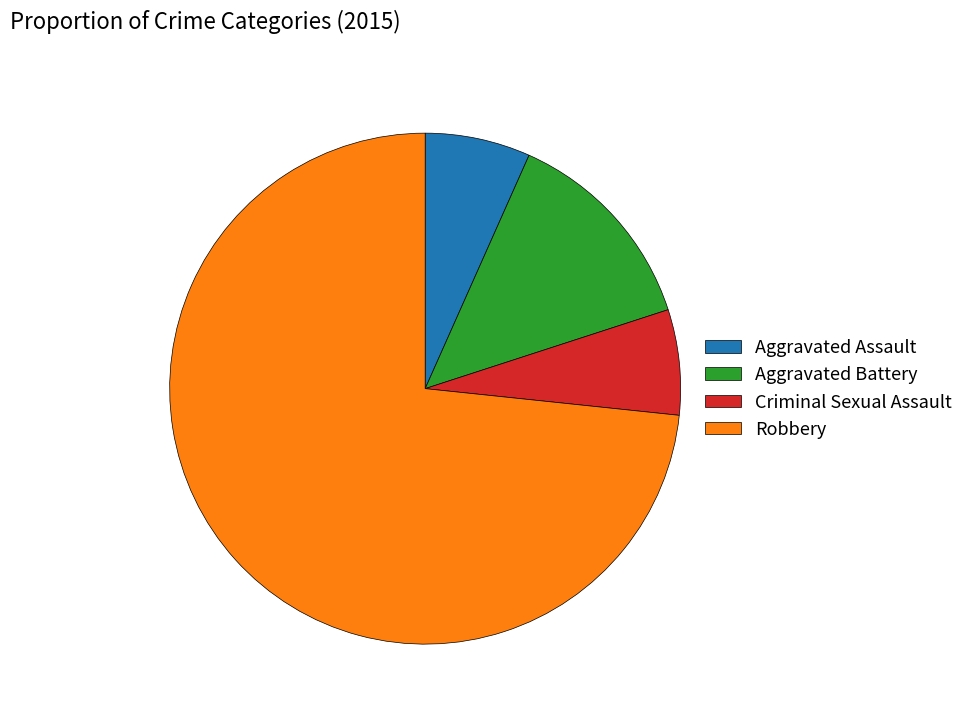

What is the largest slice in the pie chart?

Robbery